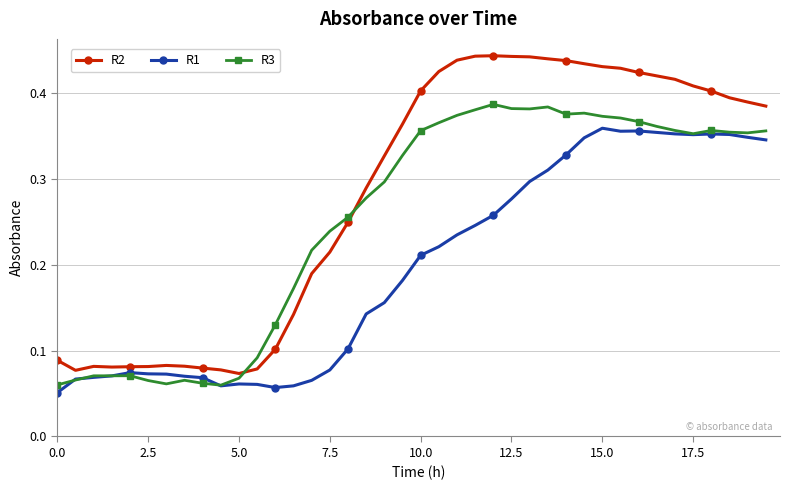

Which series has the largest range (max minus min)?

R2